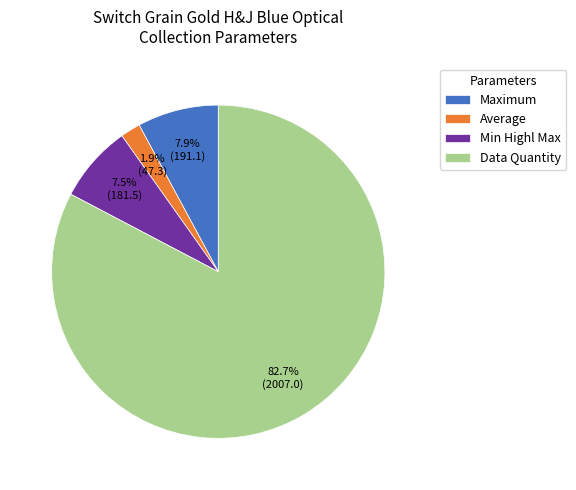

Which category accounts for the majority?

Data Quantity